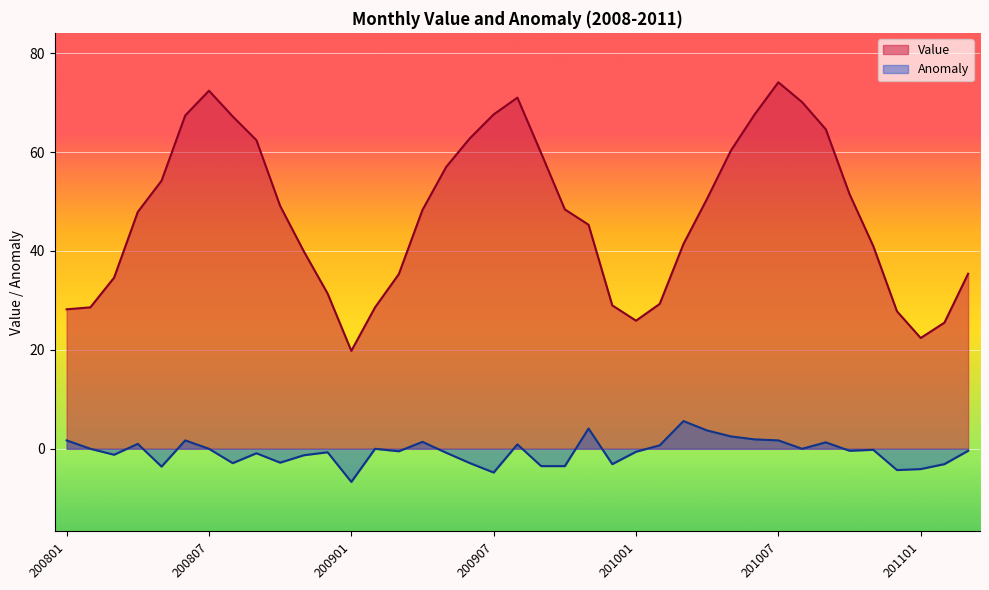

At which label is Value closest to 46?

200911